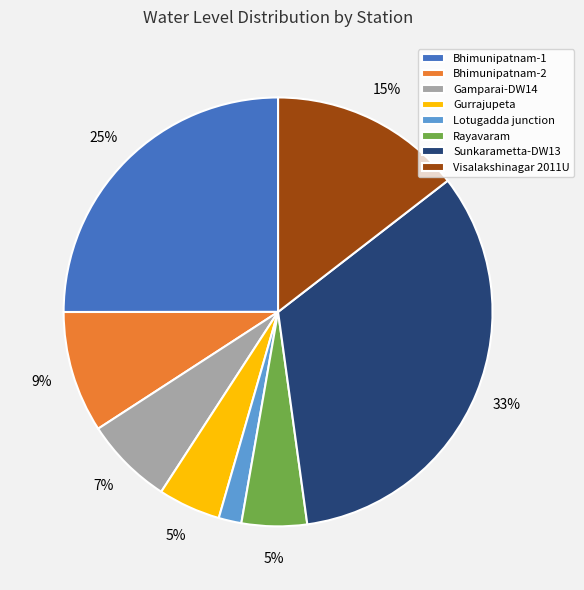

Count the number of slices in the pie.

8